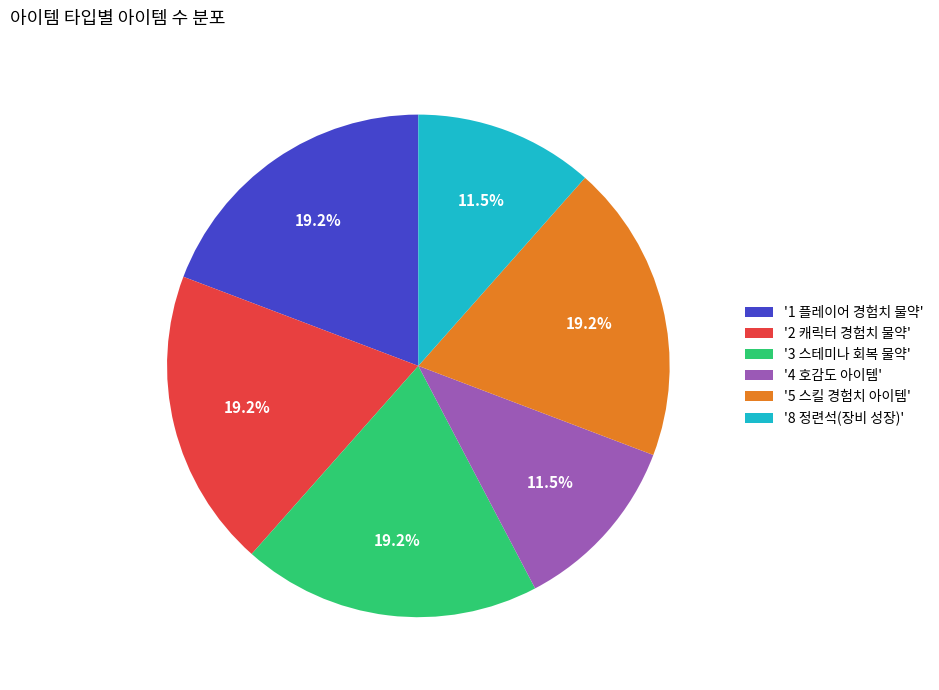

To the nearest percent, what is the average slice percentage?

17%